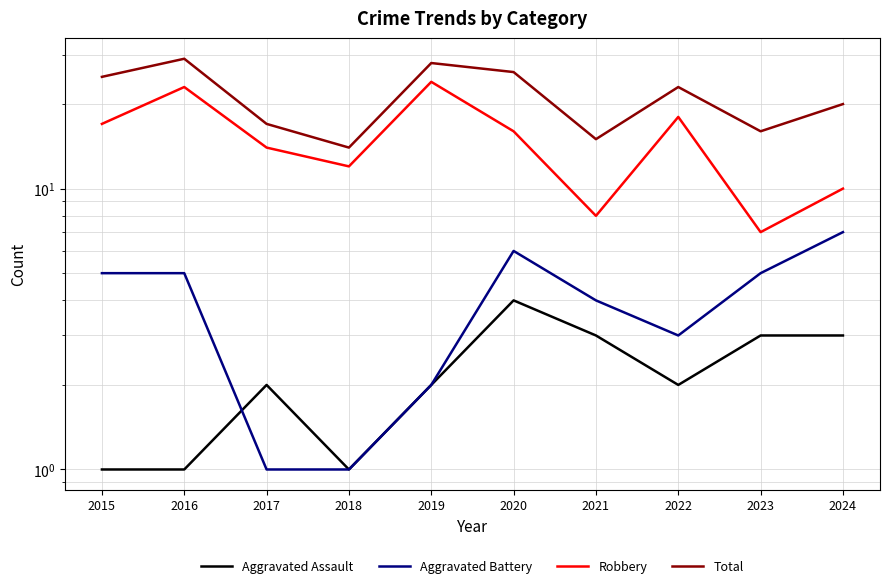

What are all the series names shown in the legend?

Aggravated Assault, Aggravated Battery, Robbery, Total